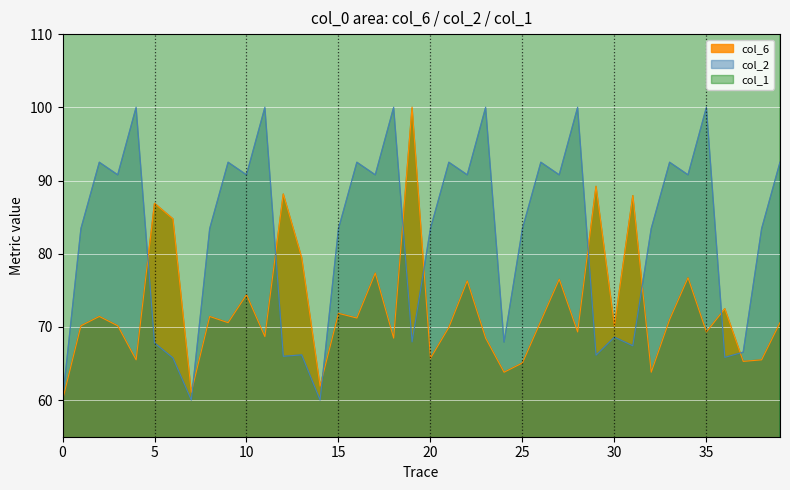

What is the lowest value of the col_6 series?

60.0